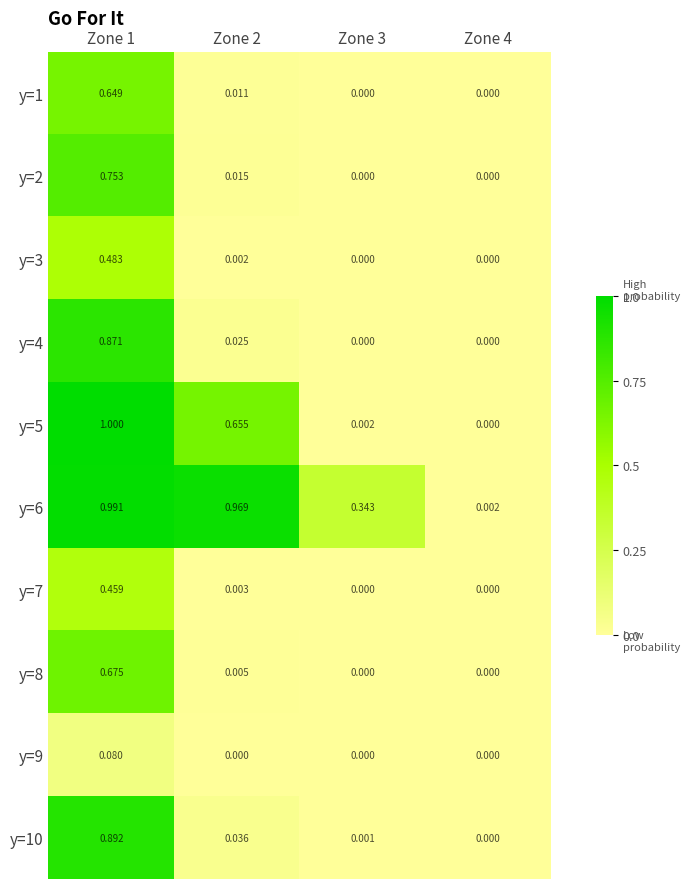

Is the value of y=6 at Zone 3 greater than the value of y=5 at Zone 2?

No